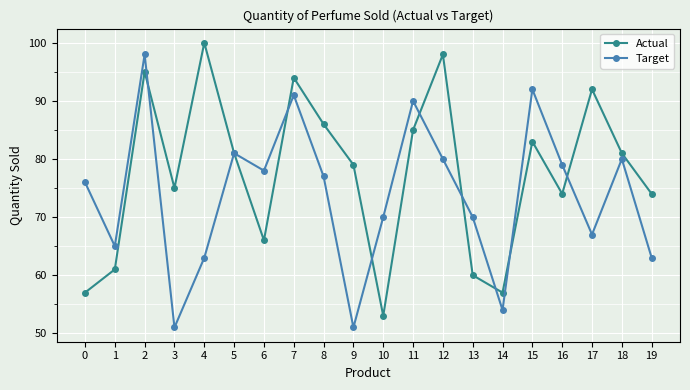

What are all the series names shown in the legend?

Actual, Target